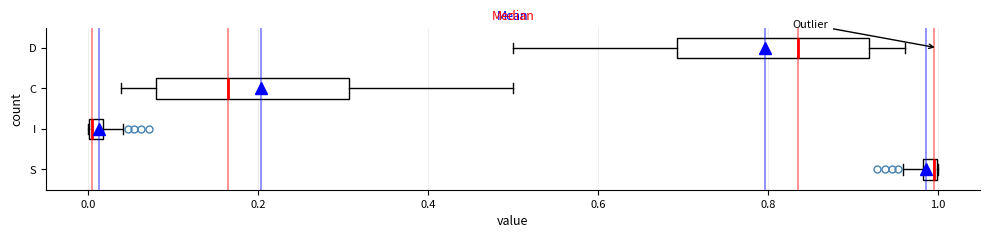

Where is the right edge of the box for I on the x-axis? The values are not printed on the chart, so give them approximately, as read against the axis.

0.02